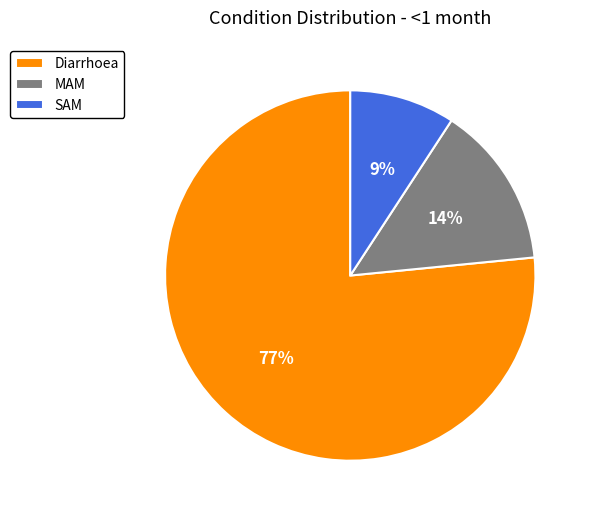

Do SAM and MAM together represent more than half of the pie?

No